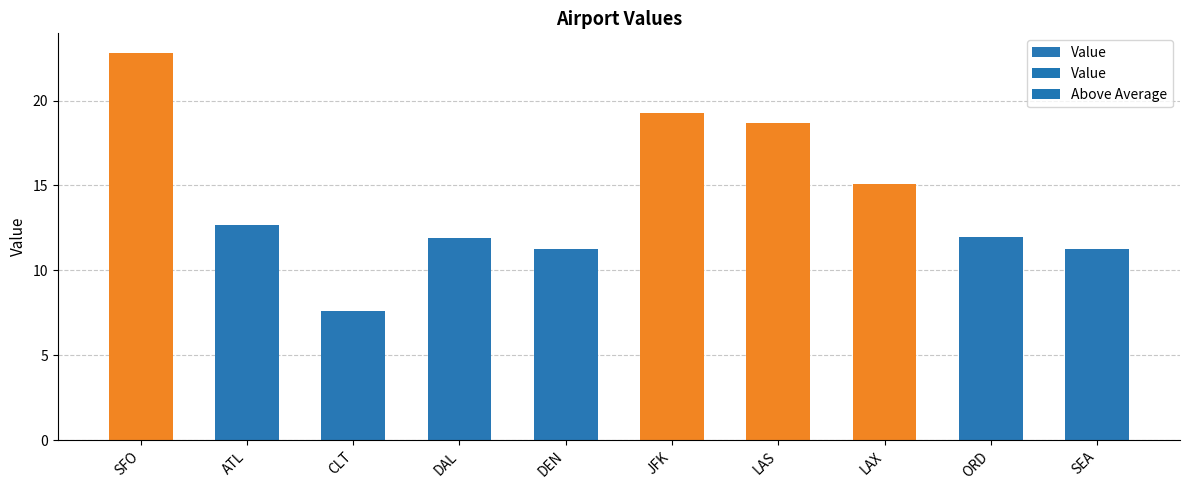

Reading right to left, list all the values displayed in this chart.

11.2	11.9	15.1	18.7	19.3	11.3	11.9	7.6	12.7	22.8